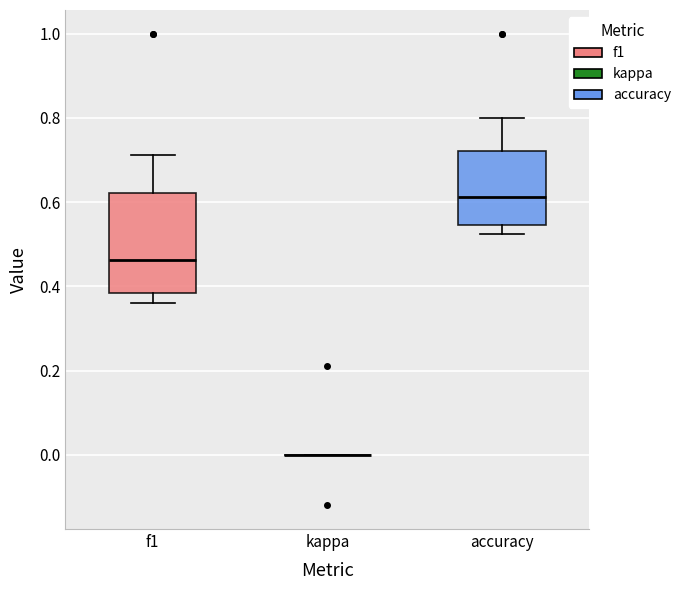

Where is the upper edge of the box for accuracy on the y-axis? The values are not printed on the chart, so give them approximately, as read against the axis.

0.72